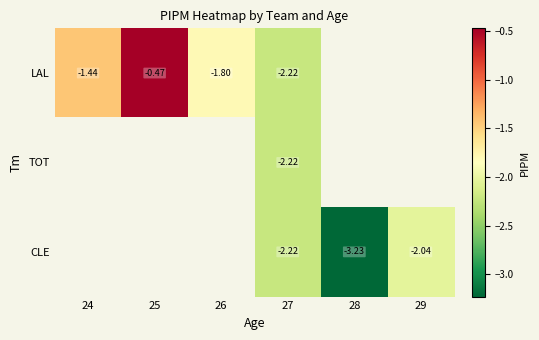

Is it true that TOT equals -3.9 at 27?

False